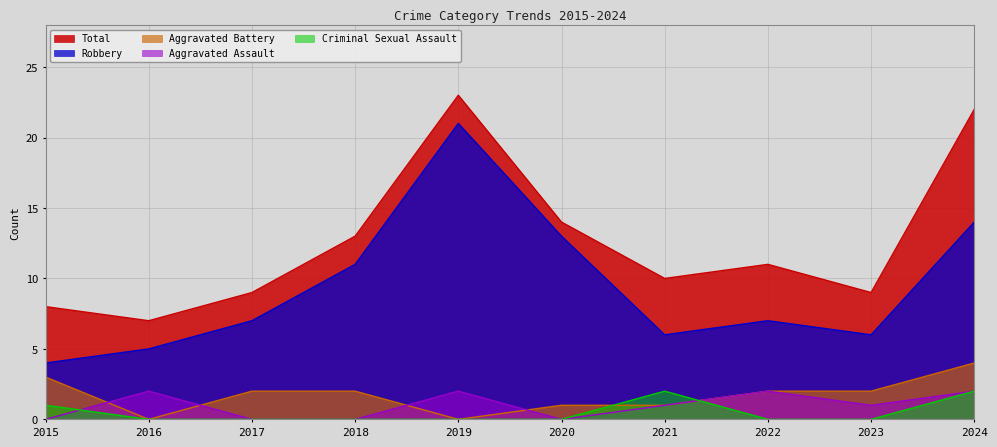

True or false: Aggravated Assault has more than 0 points higher than both neighbors.

True